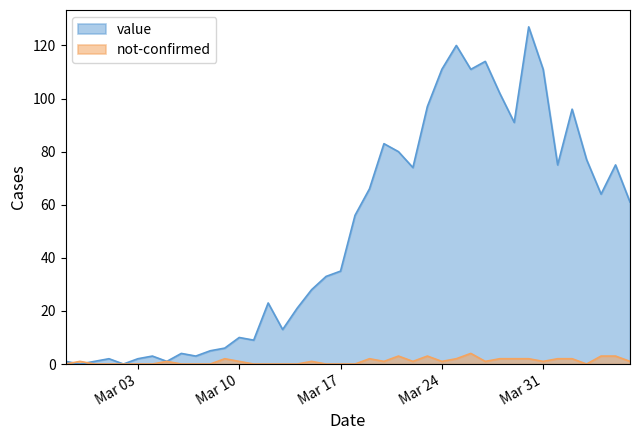

Is the value of not-confirmed at 2020-03-25 greater than the value of value at 2020-03-15?

No